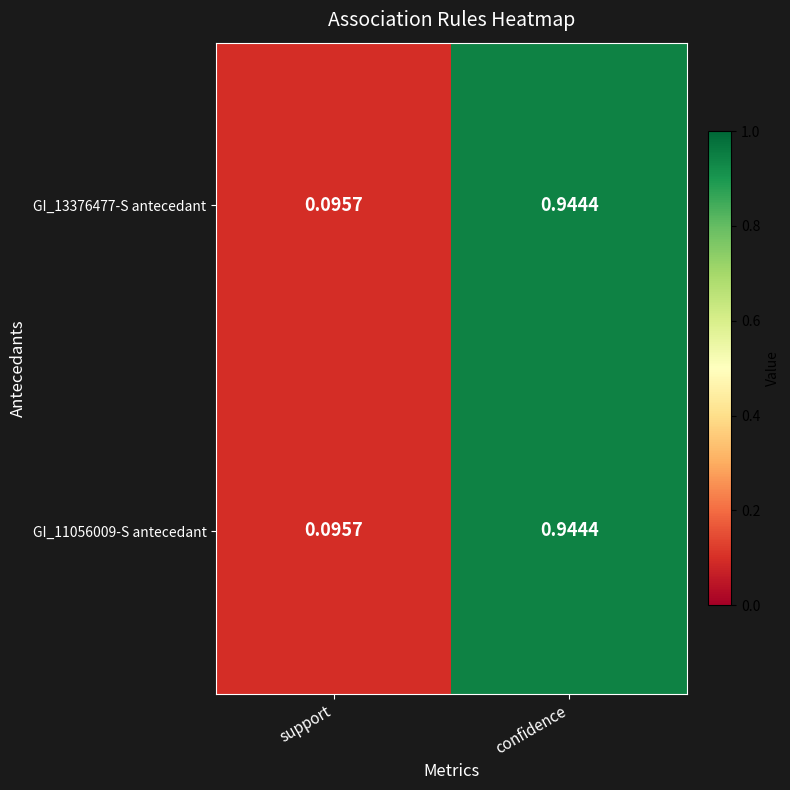

At which category is the sum across all series the highest?

confidence